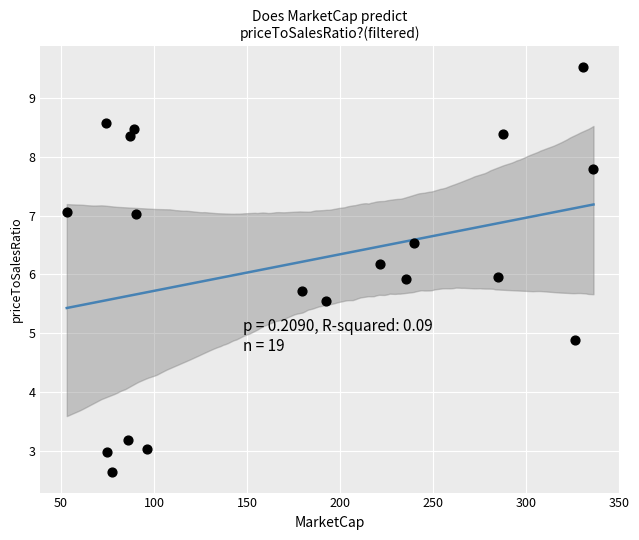

What is the range of X values (max minus min)?

282.9